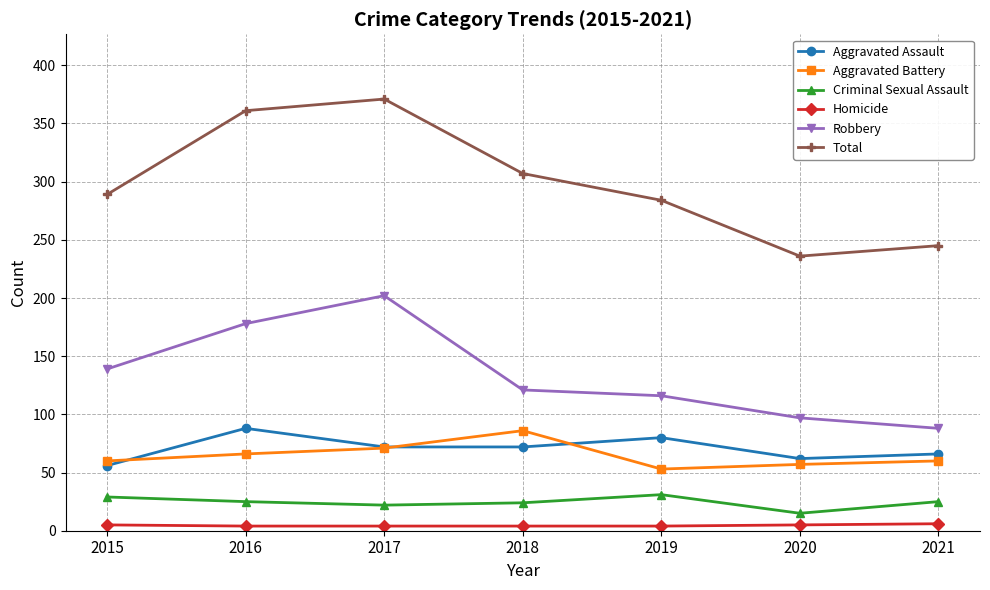

Read the Total value at 2019, to the nearest 10.

280